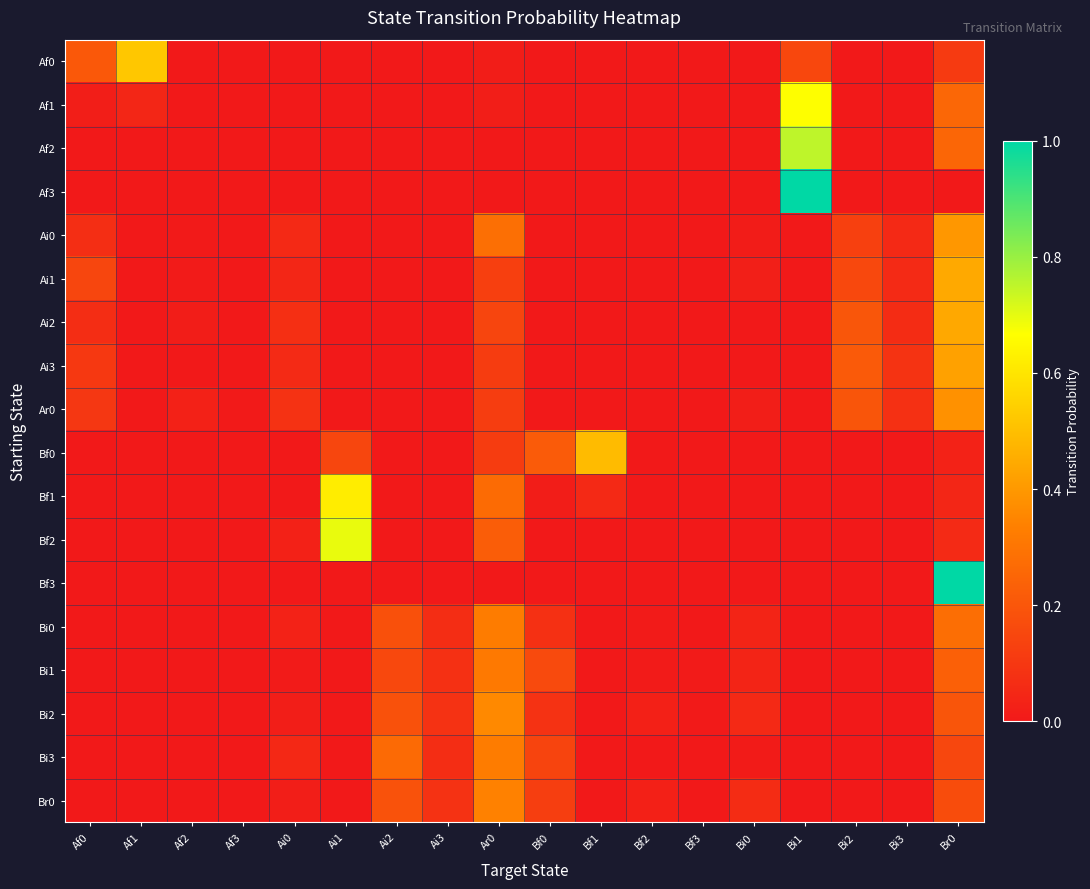

Reading right to left, what are all the values shown in this chart?

Af0: Br0=0.1	Bi3=0.0	Bi2=0.0	Bi1=0.2	Bi0=0.0	Bf3=0.0	Bf2=0.0	Bf1=0.0	Bf0=0.0	Ar0=0.0	Ai3=0.0	Ai2=0.0	Ai1=0.0	Ai0=0.0	Af3=0.0	Af2=0.0	Af1=0.5	Af0=0.2
Af1: Br0=0.3	Bi3=0.0	Bi2=0.0	Bi1=0.7	Bi0=0.0	Bf3=0.0	Bf2=0.0	Bf1=0.0	Bf0=0.0	Ar0=0.0	Ai3=0.0	Ai2=0.0	Ai1=0.0	Ai0=0.0	Af3=0.0	Af2=0.0	Af1=0.0	Af0=0.0
Af2: Br0=0.2	Bi3=0.0	Bi2=0.0	Bi1=0.8	Bi0=0.0	Bf3=0.0	Bf2=0.0	Bf1=0.0	Bf0=0.0	Ar0=0.0	Ai3=0.0	Ai2=0.0	Ai1=0.0	Ai0=0.0	Af3=0.0	Af2=0.0	Af1=0.0	Af0=0.0
Af3: Br0=0.0	Bi3=0.0	Bi2=0.0	Bi1=1.0	Bi0=0.0	Bf3=0.0	Bf2=0.0	Bf1=0.0	Bf0=0.0	Ar0=0.0	Ai3=0.0	Ai2=0.0	Ai1=0.0	Ai0=0.0	Af3=0.0	Af2=0.0	Af1=0.0	Af0=0.0
Ai0: Br0=0.4	Bi3=0.1	Bi2=0.1	Bi1=0.0	Bi0=0.0	Bf3=0.0	Bf2=0.0	Bf1=0.0	Bf0=0.0	Ar0=0.3	Ai3=0.0	Ai2=0.0	Ai1=0.0	Ai0=0.1	Af3=0.0	Af2=0.0	Af1=0.0	Af0=0.1
Ai1: Br0=0.4	Bi3=0.1	Bi2=0.2	Bi1=0.0	Bi0=0.0	Bf3=0.0	Bf2=0.0	Bf1=0.0	Bf0=0.0	Ar0=0.1	Ai3=0.0	Ai2=0.0	Ai1=0.0	Ai0=0.0	Af3=0.0	Af2=0.0	Af1=0.0	Af0=0.1
Ai2: Br0=0.4	Bi3=0.1	Bi2=0.2	Bi1=0.0	Bi0=0.0	Bf3=0.0	Bf2=0.0	Bf1=0.0	Bf0=0.0	Ar0=0.1	Ai3=0.0	Ai2=0.0	Ai1=0.0	Ai0=0.1	Af3=0.0	Af2=0.0	Af1=0.0	Af0=0.1
Ai3: Br0=0.4	Bi3=0.1	Bi2=0.2	Bi1=0.0	Bi0=0.0	Bf3=0.0	Bf2=0.0	Bf1=0.0	Bf0=0.0	Ar0=0.1	Ai3=0.0	Ai2=0.0	Ai1=0.0	Ai0=0.1	Af3=0.0	Af2=0.0	Af1=0.0	Af0=0.1
Ar0: Br0=0.4	Bi3=0.1	Bi2=0.2	Bi1=0.0	Bi0=0.0	Bf3=0.0	Bf2=0.0	Bf1=0.0	Bf0=0.0	Ar0=0.1	Ai3=0.0	Ai2=0.0	Ai1=0.0	Ai0=0.1	Af3=0.0	Af2=0.0	Af1=0.0	Af0=0.1
Bf0: Br0=0.0	Bi3=0.0	Bi2=0.0	Bi1=0.0	Bi0=0.0	Bf3=0.0	Bf2=0.0	Bf1=0.5	Bf0=0.2	Ar0=0.1	Ai3=0.0	Ai2=0.0	Ai1=0.1	Ai0=0.0	Af3=0.0	Af2=0.0	Af1=0.0	Af0=0.0
Bf1: Br0=0.0	Bi3=0.0	Bi2=0.0	Bi1=0.0	Bi0=0.0	Bf3=0.0	Bf2=0.0	Bf1=0.1	Bf0=0.0	Ar0=0.3	Ai3=0.0	Ai2=0.0	Ai1=0.6	Ai0=0.0	Af3=0.0	Af2=0.0	Af1=0.0	Af0=0.0
Bf2: Br0=0.1	Bi3=0.0	Bi2=0.0	Bi1=0.0	Bi0=0.0	Bf3=0.0	Bf2=0.0	Bf1=0.0	Bf0=0.0	Ar0=0.2	Ai3=0.0	Ai2=0.0	Ai1=0.7	Ai0=0.0	Af3=0.0	Af2=0.0	Af1=0.0	Af0=0.0
Bf3: Br0=1.0	Bi3=0.0	Bi2=0.0	Bi1=0.0	Bi0=0.0	Bf3=0.0	Bf2=0.0	Bf1=0.0	Bf0=0.0	Ar0=0.0	Ai3=0.0	Ai2=0.0	Ai1=0.0	Ai0=0.0	Af3=0.0	Af2=0.0	Af1=0.0	Af0=0.0
Bi0: Br0=0.3	Bi3=0.0	Bi2=0.0	Bi1=0.0	Bi0=0.0	Bf3=0.0	Bf2=0.0	Bf1=0.0	Bf0=0.1	Ar0=0.3	Ai3=0.1	Ai2=0.2	Ai1=0.0	Ai0=0.0	Af3=0.0	Af2=0.0	Af1=0.0	Af0=0.0
Bi1: Br0=0.2	Bi3=0.0	Bi2=0.0	Bi1=0.0	Bi0=0.0	Bf3=0.0	Bf2=0.0	Bf1=0.0	Bf0=0.2	Ar0=0.3	Ai3=0.1	Ai2=0.2	Ai1=0.0	Ai0=0.0	Af3=0.0	Af2=0.0	Af1=0.0	Af0=0.0
Bi2: Br0=0.2	Bi3=0.0	Bi2=0.0	Bi1=0.0	Bi0=0.1	Bf3=0.0	Bf2=0.0	Bf1=0.0	Bf0=0.1	Ar0=0.4	Ai3=0.1	Ai2=0.2	Ai1=0.0	Ai0=0.0	Af3=0.0	Af2=0.0	Af1=0.0	Af0=0.0
Bi3: Br0=0.1	Bi3=0.0	Bi2=0.0	Bi1=0.0	Bi0=0.0	Bf3=0.0	Bf2=0.0	Bf1=0.0	Bf0=0.1	Ar0=0.3	Ai3=0.1	Ai2=0.3	Ai1=0.0	Ai0=0.0	Af3=0.0	Af2=0.0	Af1=0.0	Af0=0.0
Br0: Br0=0.2	Bi3=0.0	Bi2=0.0	Bi1=0.0	Bi0=0.1	Bf3=0.0	Bf2=0.0	Bf1=0.0	Bf0=0.1	Ar0=0.3	Ai3=0.1	Ai2=0.2	Ai1=0.0	Ai0=0.0	Af3=0.0	Af2=0.0	Af1=0.0	Af0=0.0